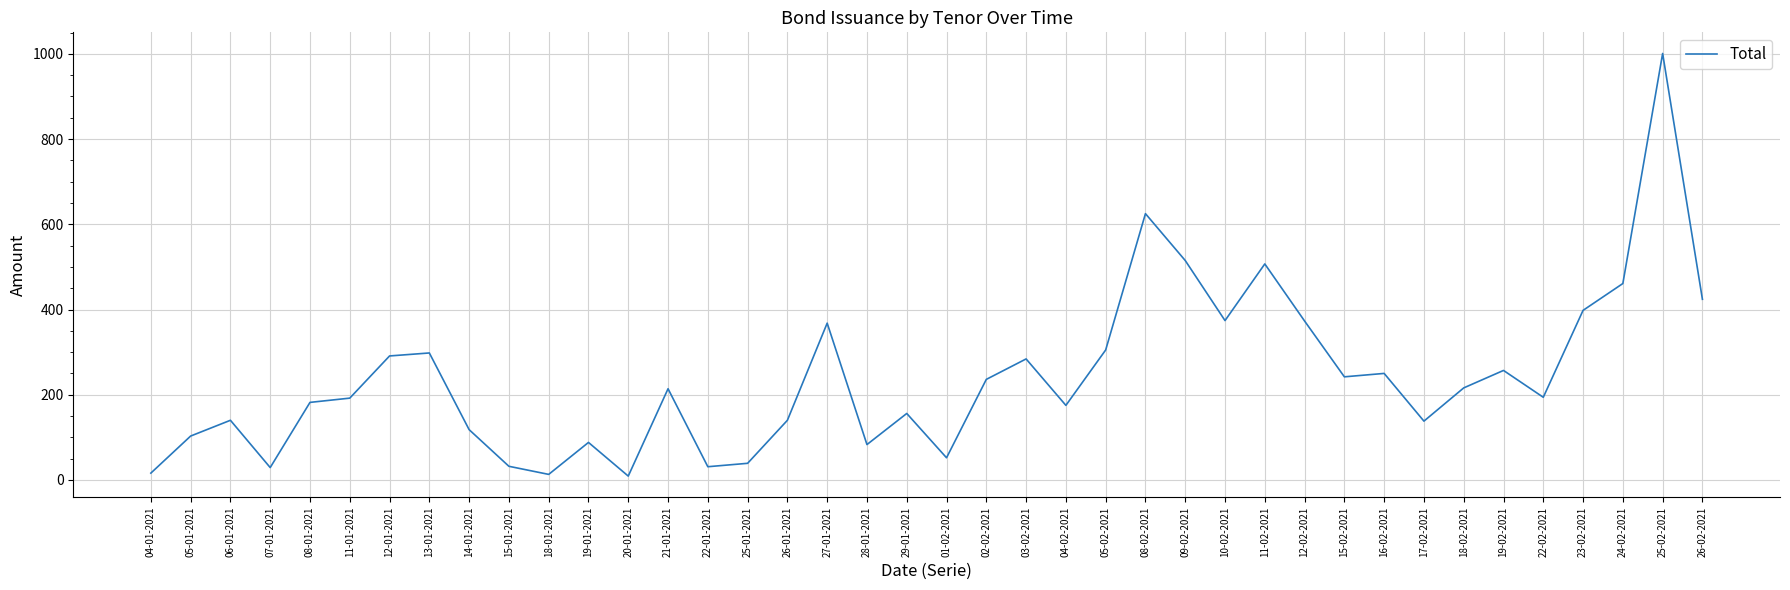

Is it true that the value at 08-01-2021 is 182?

True